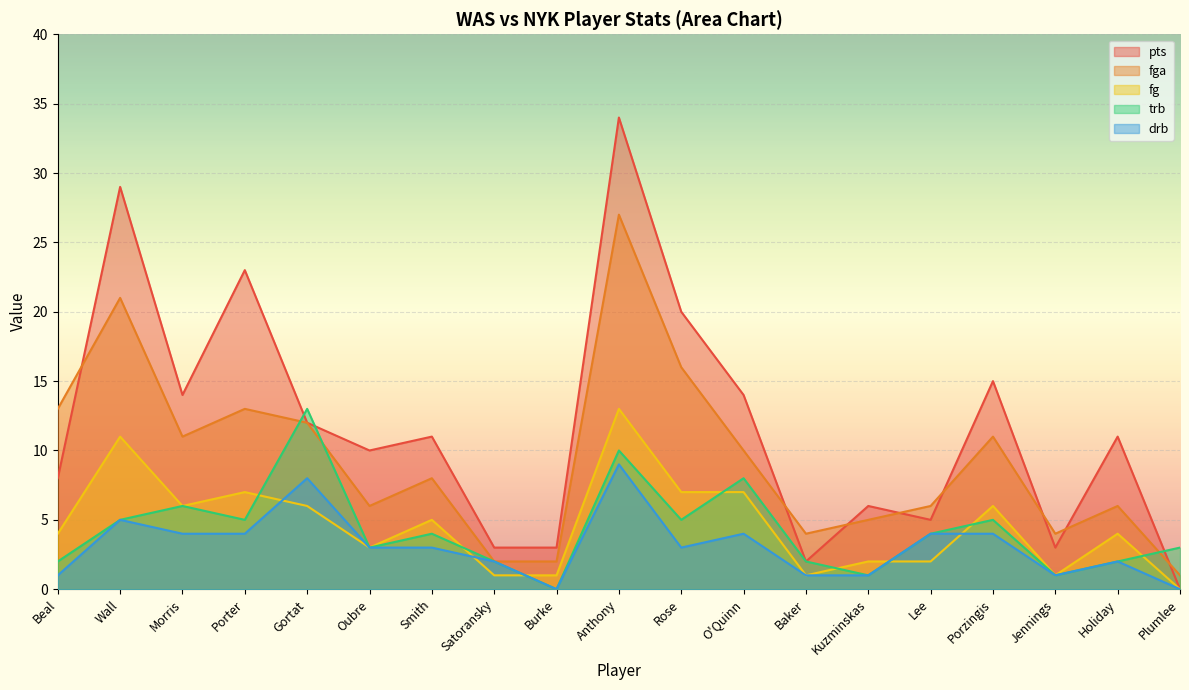

What is the difference between the second highest and second lowest values in the trb series?

9